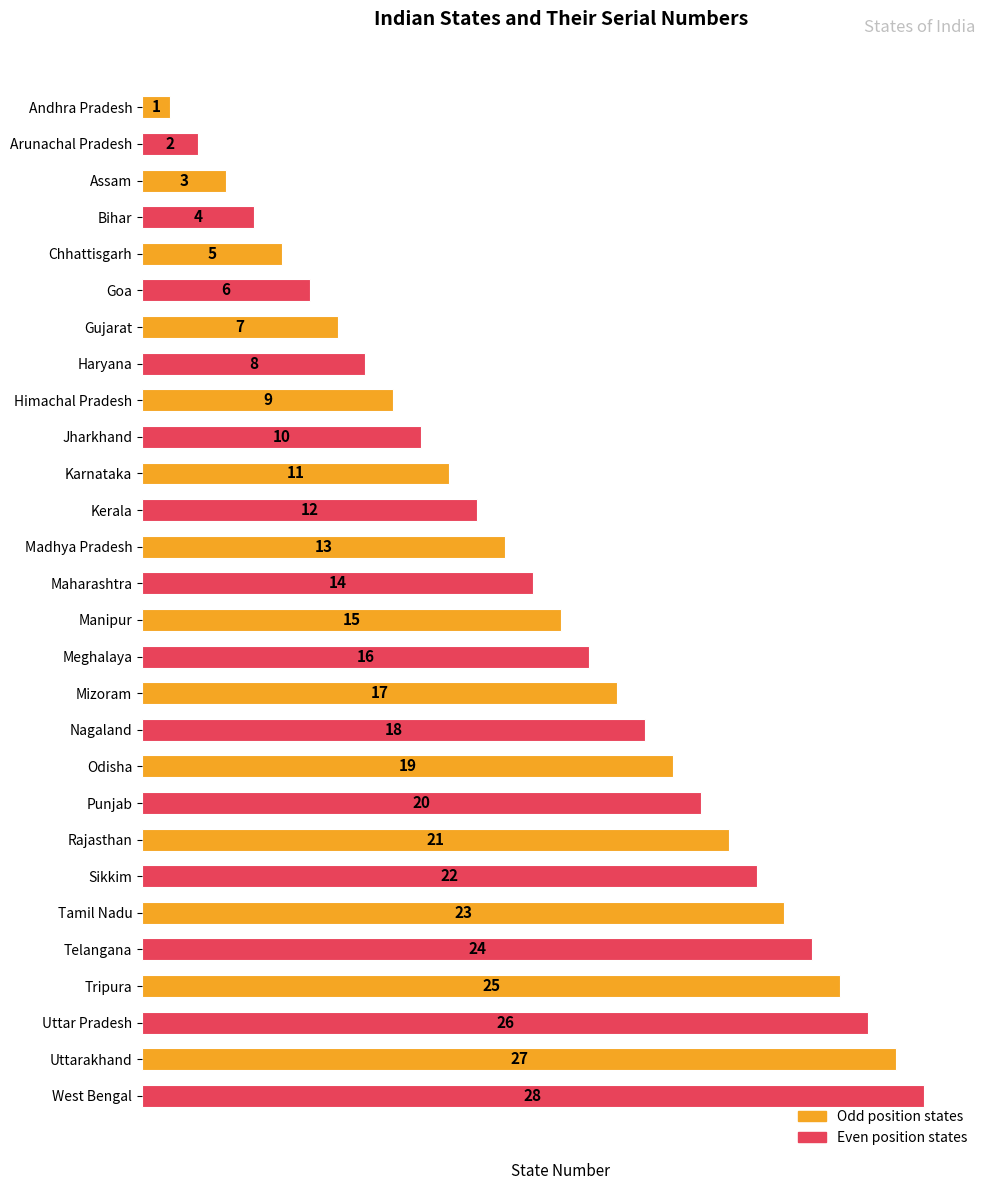

What is the maximum value shown in the chart?

28